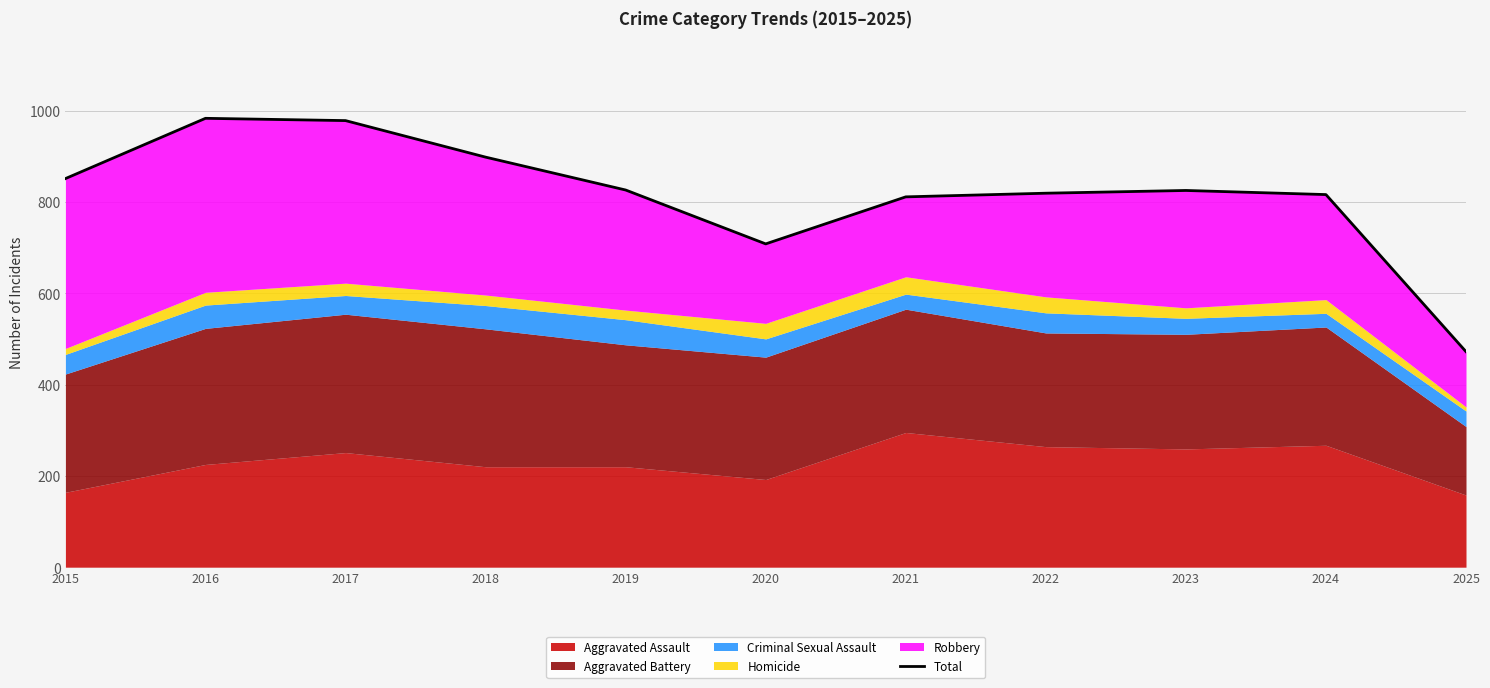

Where does the data first go above 825?

2015